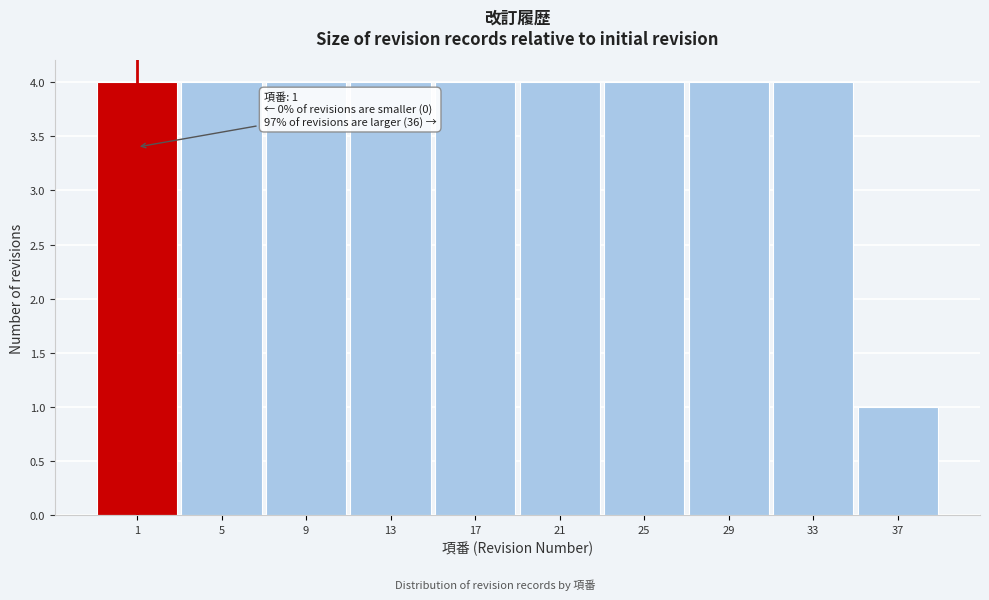

Reading right to left, transcribe all the data shown in this chart.

1	4	4	4	4	4	4	4	4	4